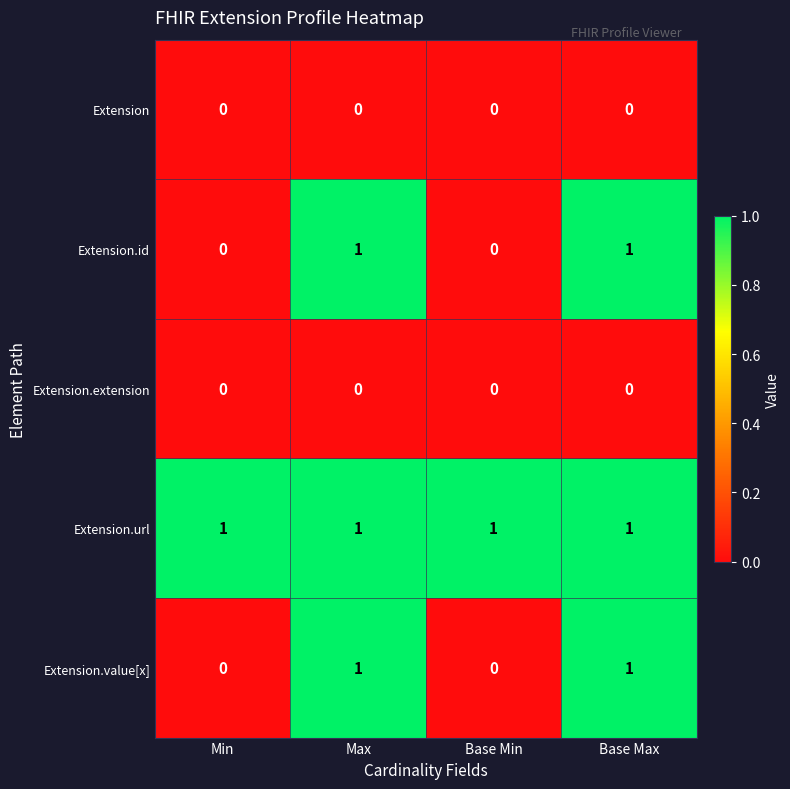

What is the difference between the highest and lowest values at Min?

1